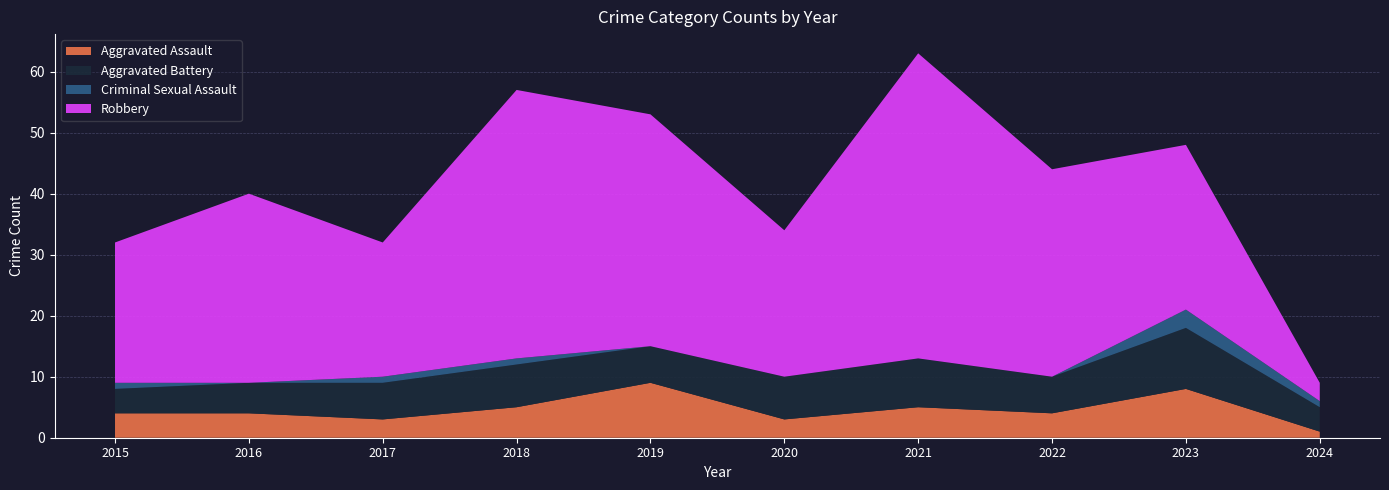

Reading right to left, extract all data points from this chart.

Aggravated Assault: 1	8	4	5	3	9	5	3	4	4
Aggravated Battery: 4	10	6	8	7	6	7	6	5	4
Criminal Sexual Assault: 1	3	0	0	0	0	1	1	0	1
Robbery: 3	27	34	50	24	38	44	22	31	23